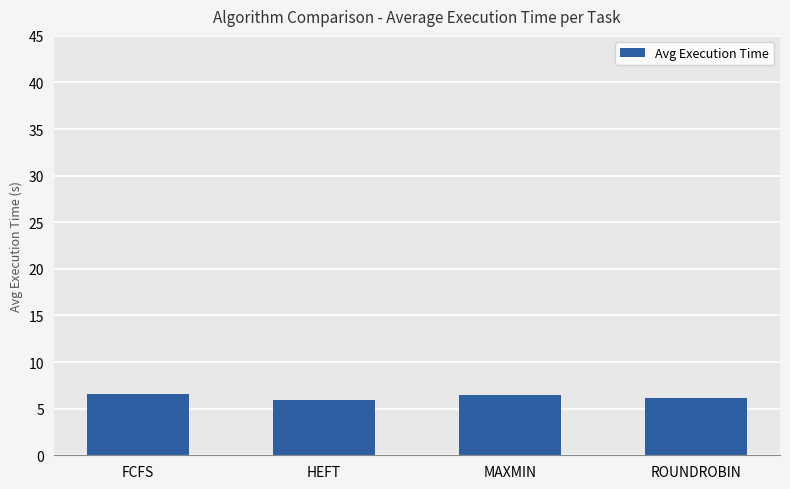

Where does the data first go above 6?

FCFS